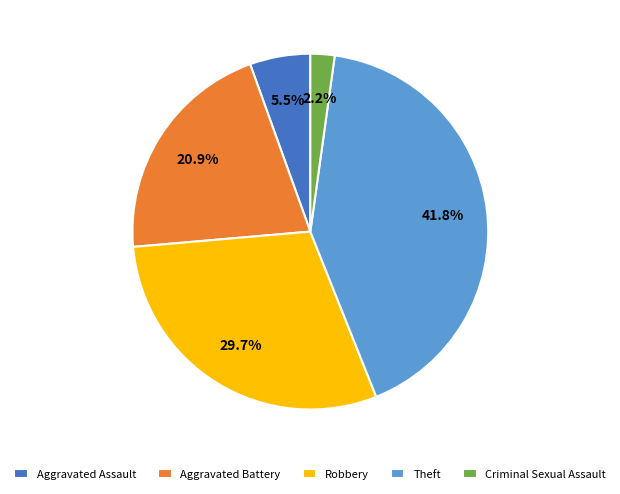

Which category has the smallest portion of the pie?

Criminal Sexual Assault